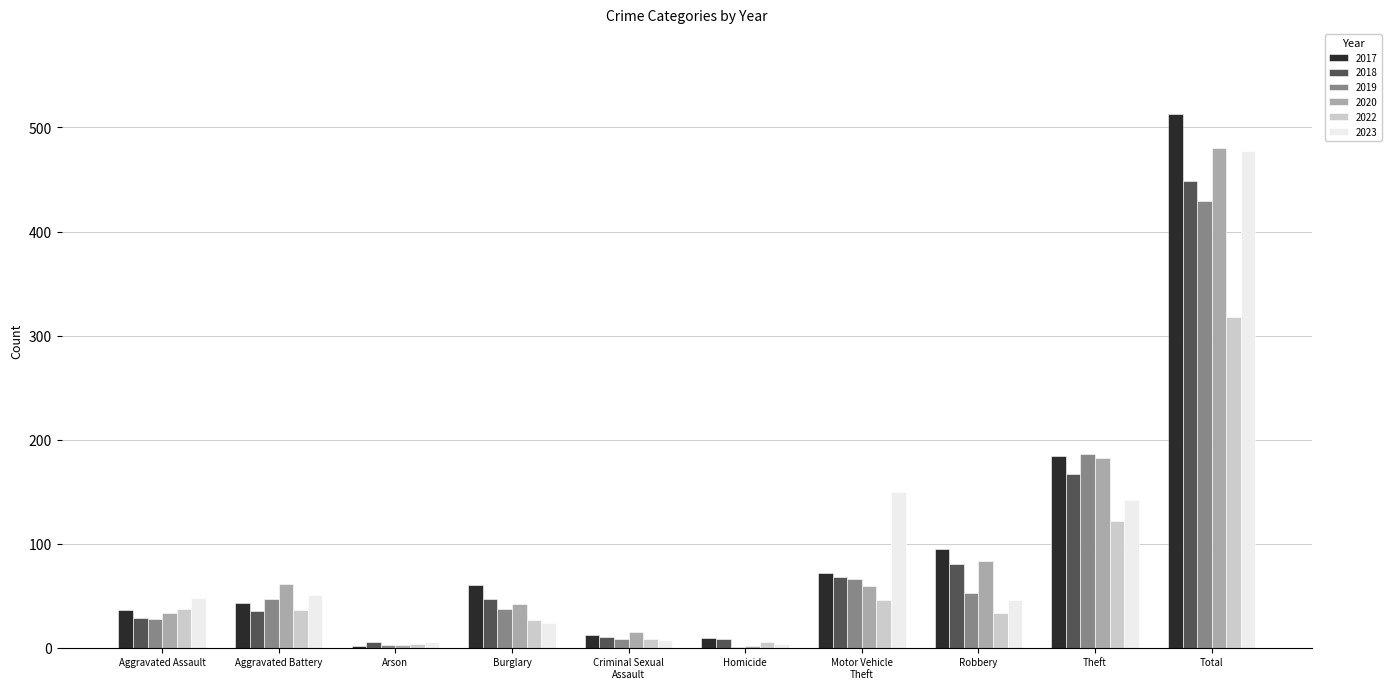

Is it true that 2019 equals 186 at Theft?

True